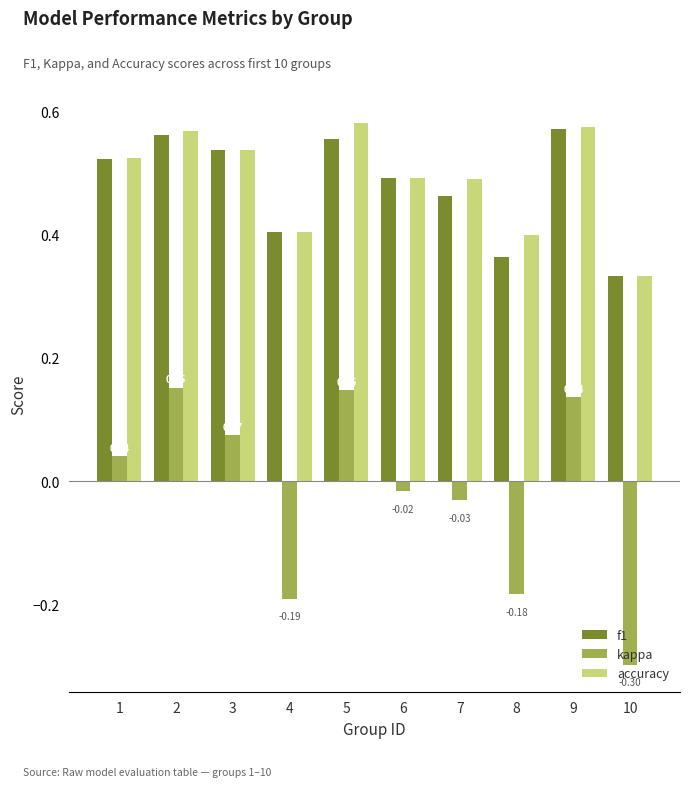

Which series has the largest range (max minus min)?

kappa